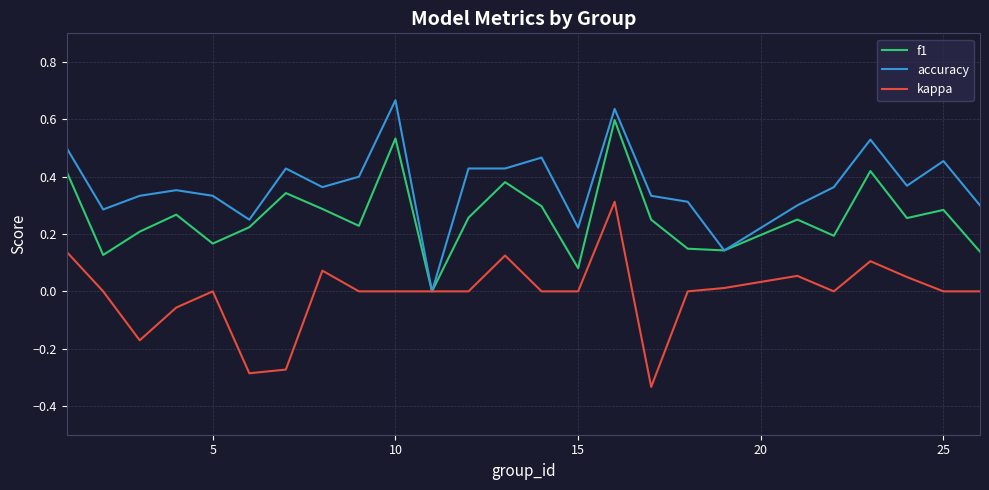

List the series in order of their overall mean, highest first.

accuracy, f1, kappa